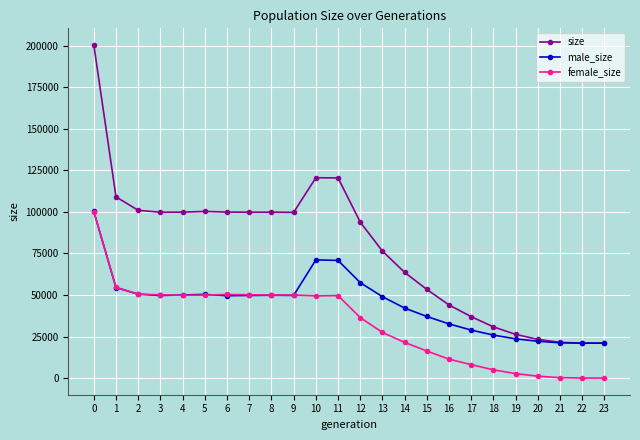

True or false: female_size has more than 2 points higher than both neighbors.

True